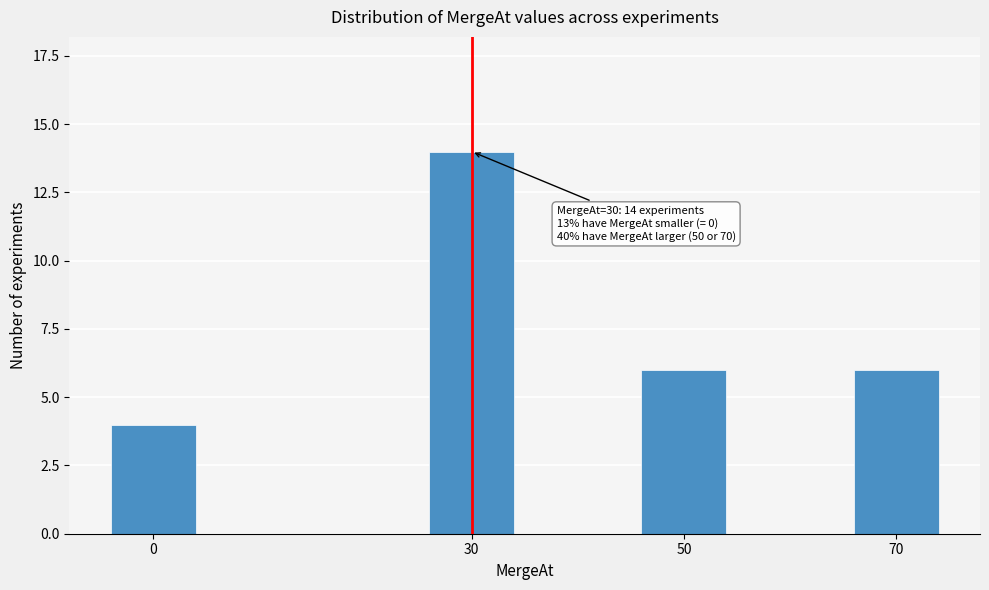

Reading right to left, extract all data points from this chart.

70=6	50=6	30=14	0=4